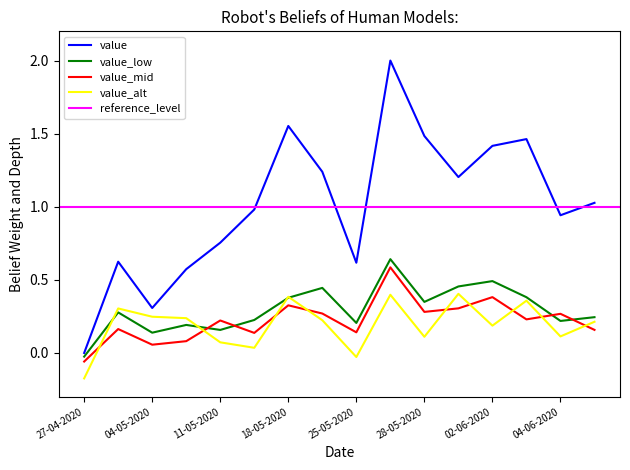

What is the maximum value shown in the chart?

2.0